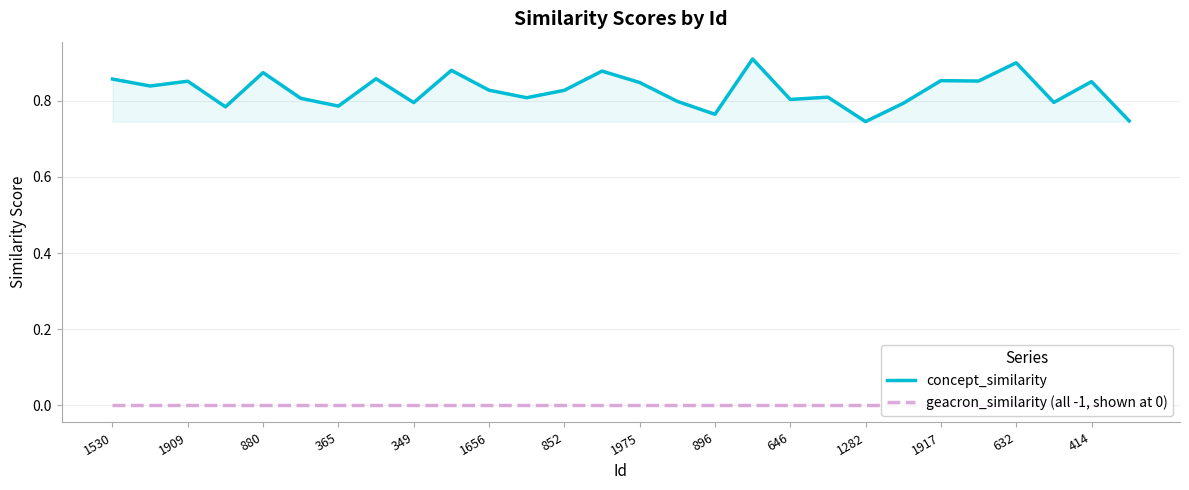

At how many categories does at least one series exceed 0?

28